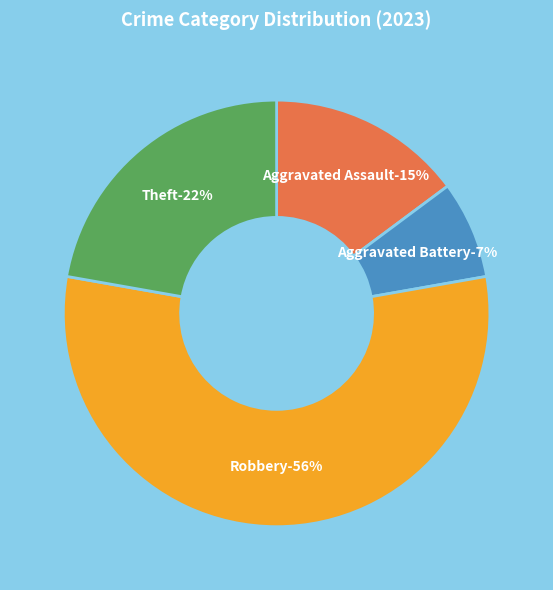

Which has a higher value, Aggravated Assault or Aggravated Battery?

Aggravated Assault